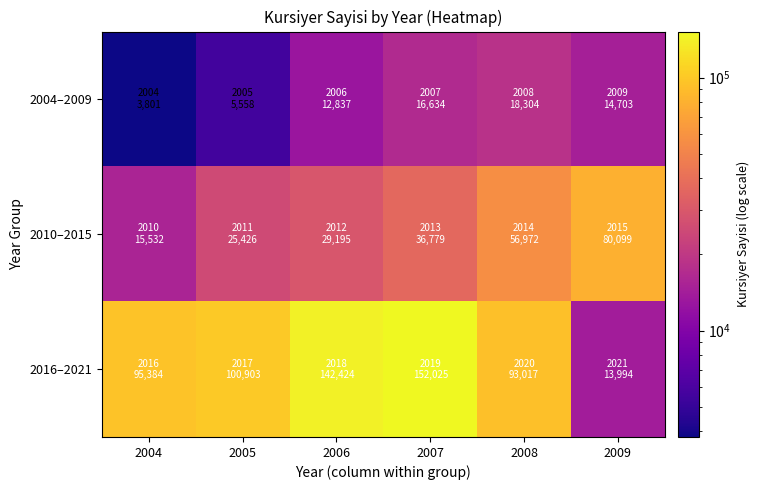

Reading left to right, extract all data points from this chart.

2004–2009: 2004=3801	2005=5558	2006=12837	2007=16634	2008=18304	2009=14703
2010–2015: 2004=15532	2005=25426	2006=29195	2007=36779	2008=56972	2009=80099
2016–2021: 2004=95384	2005=100903	2006=142424	2007=152025	2008=93017	2009=13994